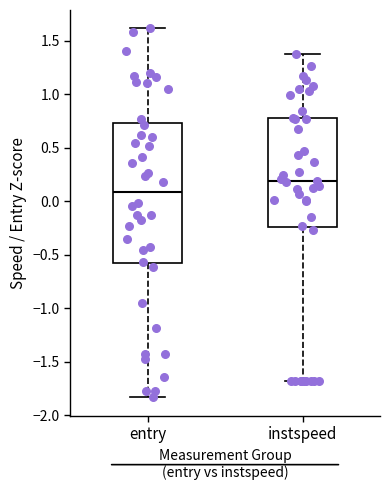

Which box has the highest median line?

instspeed